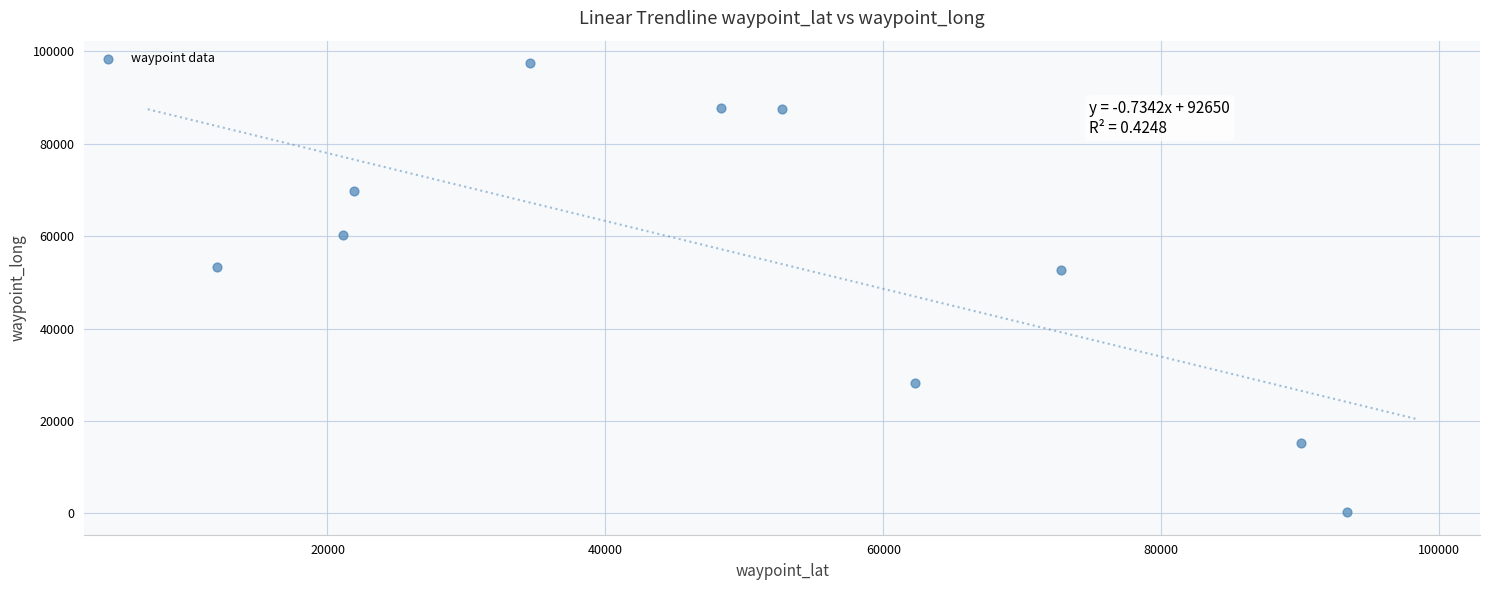

What is the range of Y values (max minus min)?

97185